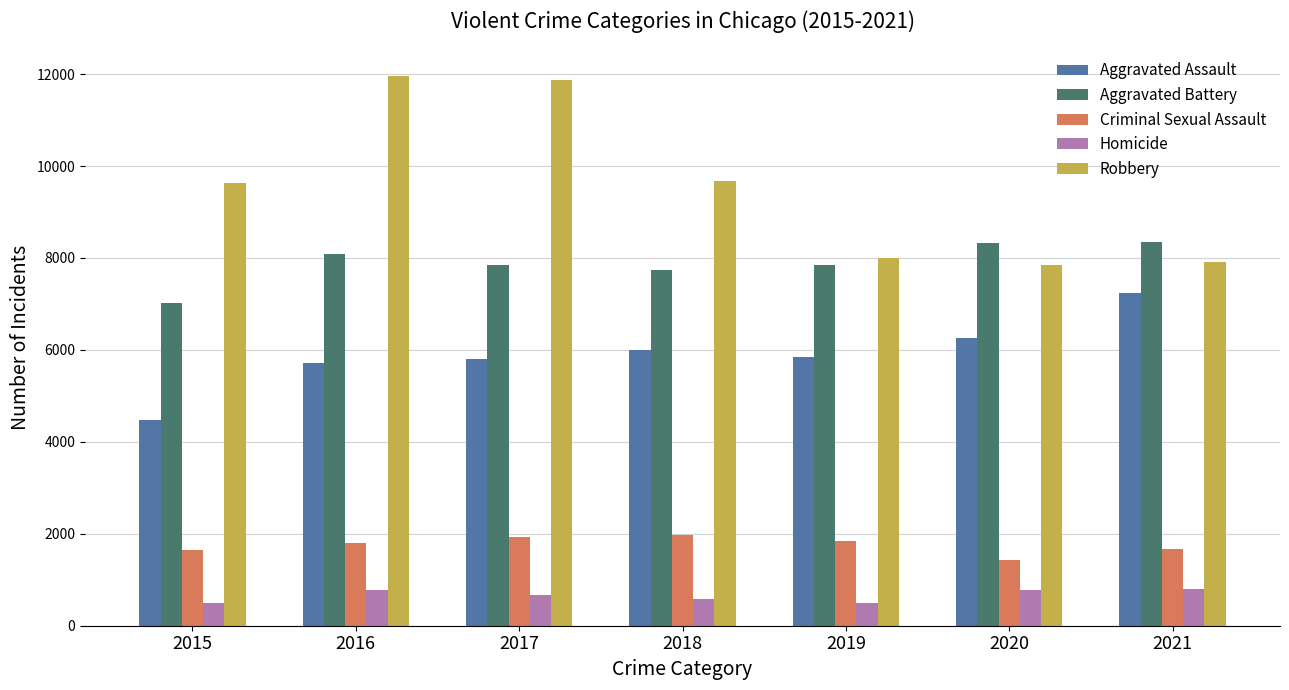

What is the smallest value displayed?

496